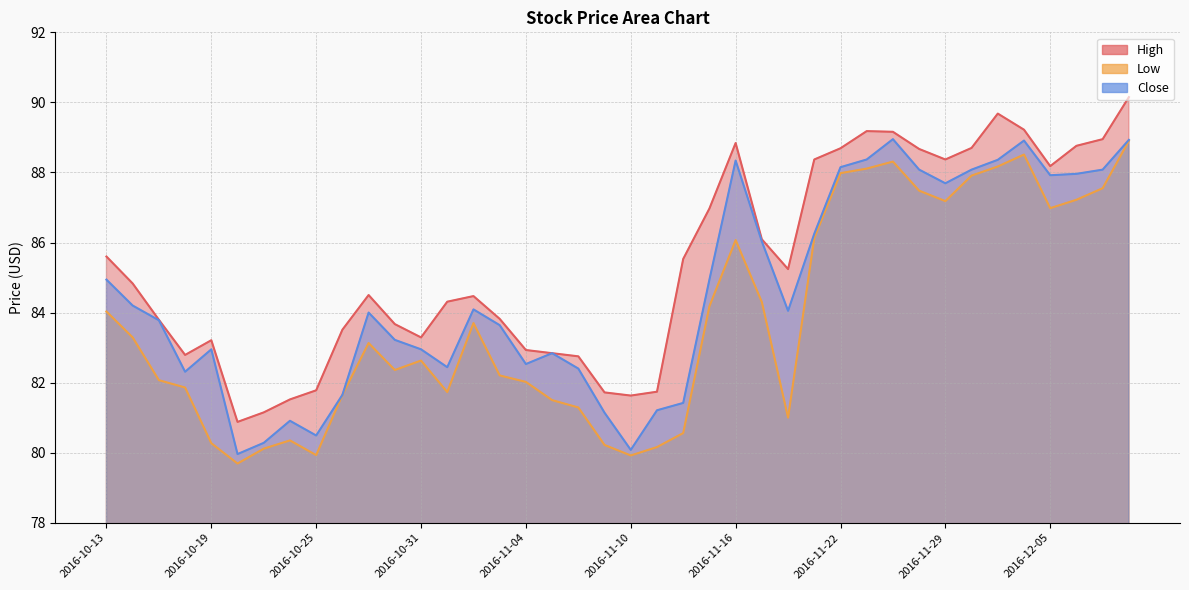

True or false: Low and High cross at least once.

False